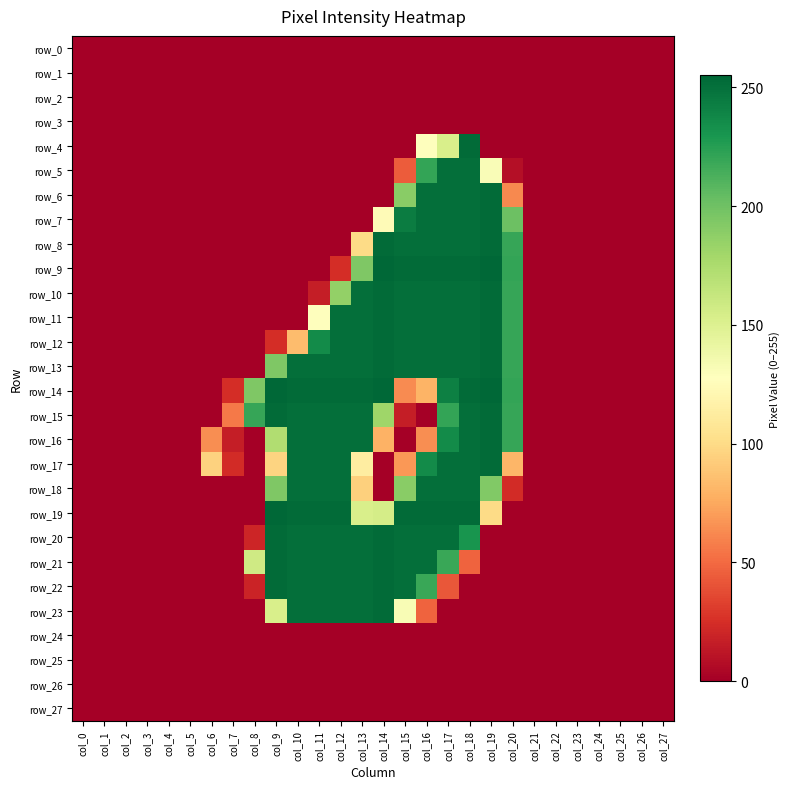

Rank the series by their maximum value, from highest to lowest.

row_9, row_14, row_19, row_4, row_6, row_7, row_8, row_10, row_11, row_12, row_13, row_15, row_16, row_17, row_20, row_21, row_22, row_23, row_5, row_18, row_0, row_1, row_2, row_3, row_24, row_25, row_26, row_27